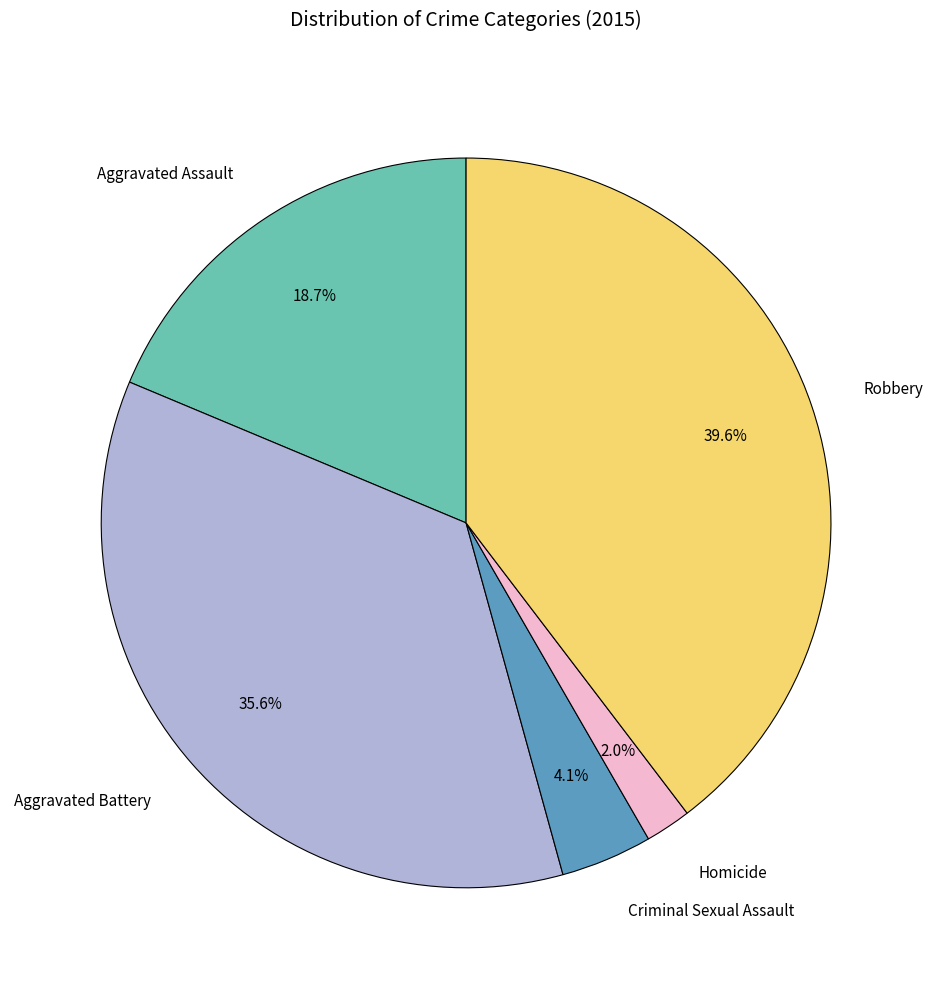

Is it true that Robbery is 30% of the pie?

False